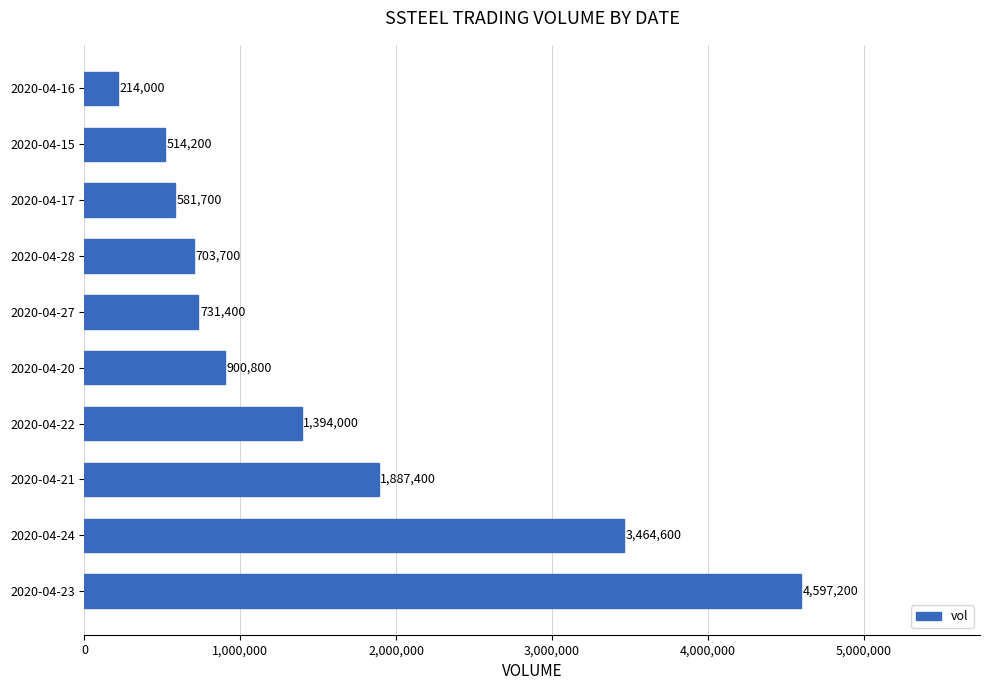

List the labels in order of value, largest first.

2020-04-23, 2020-04-24, 2020-04-21, 2020-04-22, 2020-04-20, 2020-04-27, 2020-04-28, 2020-04-17, 2020-04-15, 2020-04-16